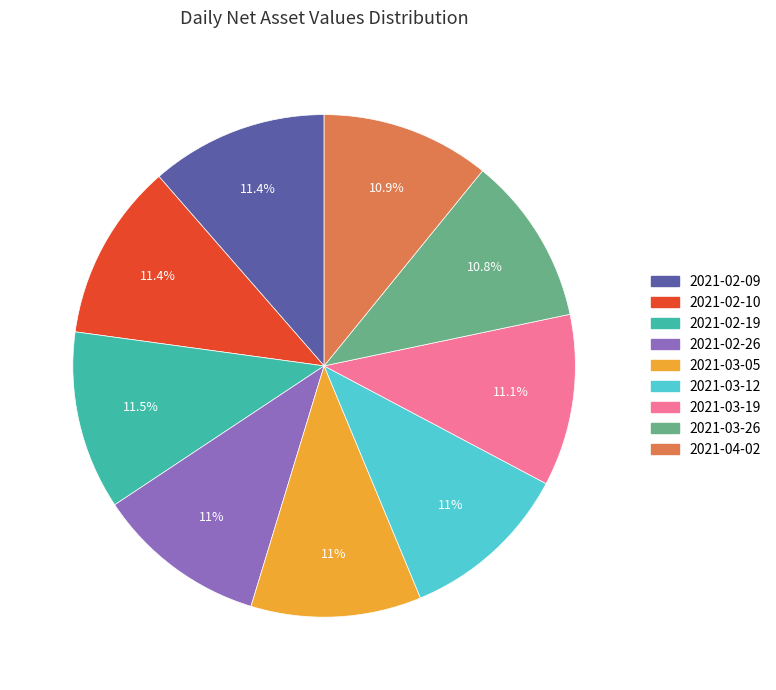

Combined, what portion of the pie is 2021-03-12 and 2021-02-26?

22.0%